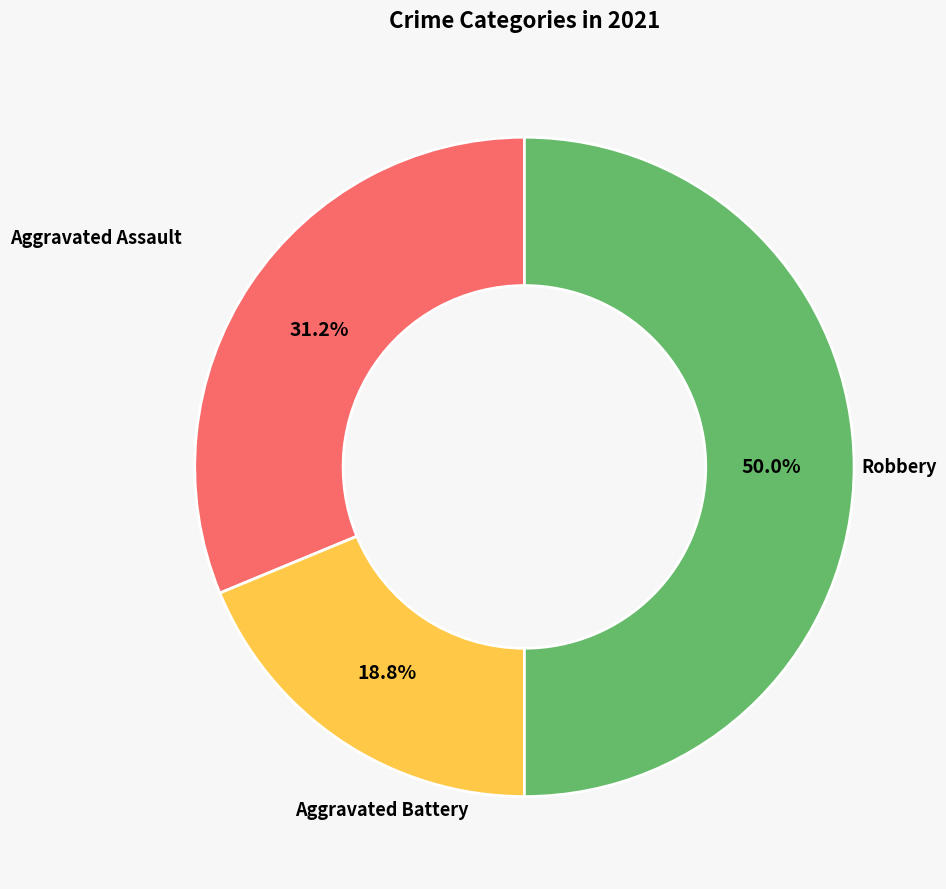

Which category has the biggest portion of the pie?

Robbery